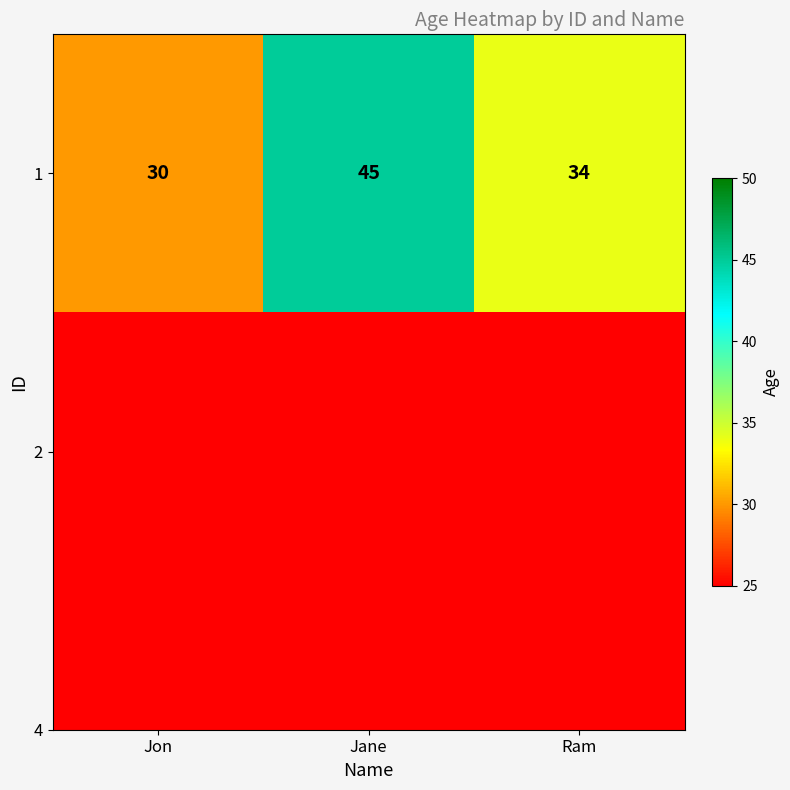

What value does the data have at Jon, to the nearest 5?

30